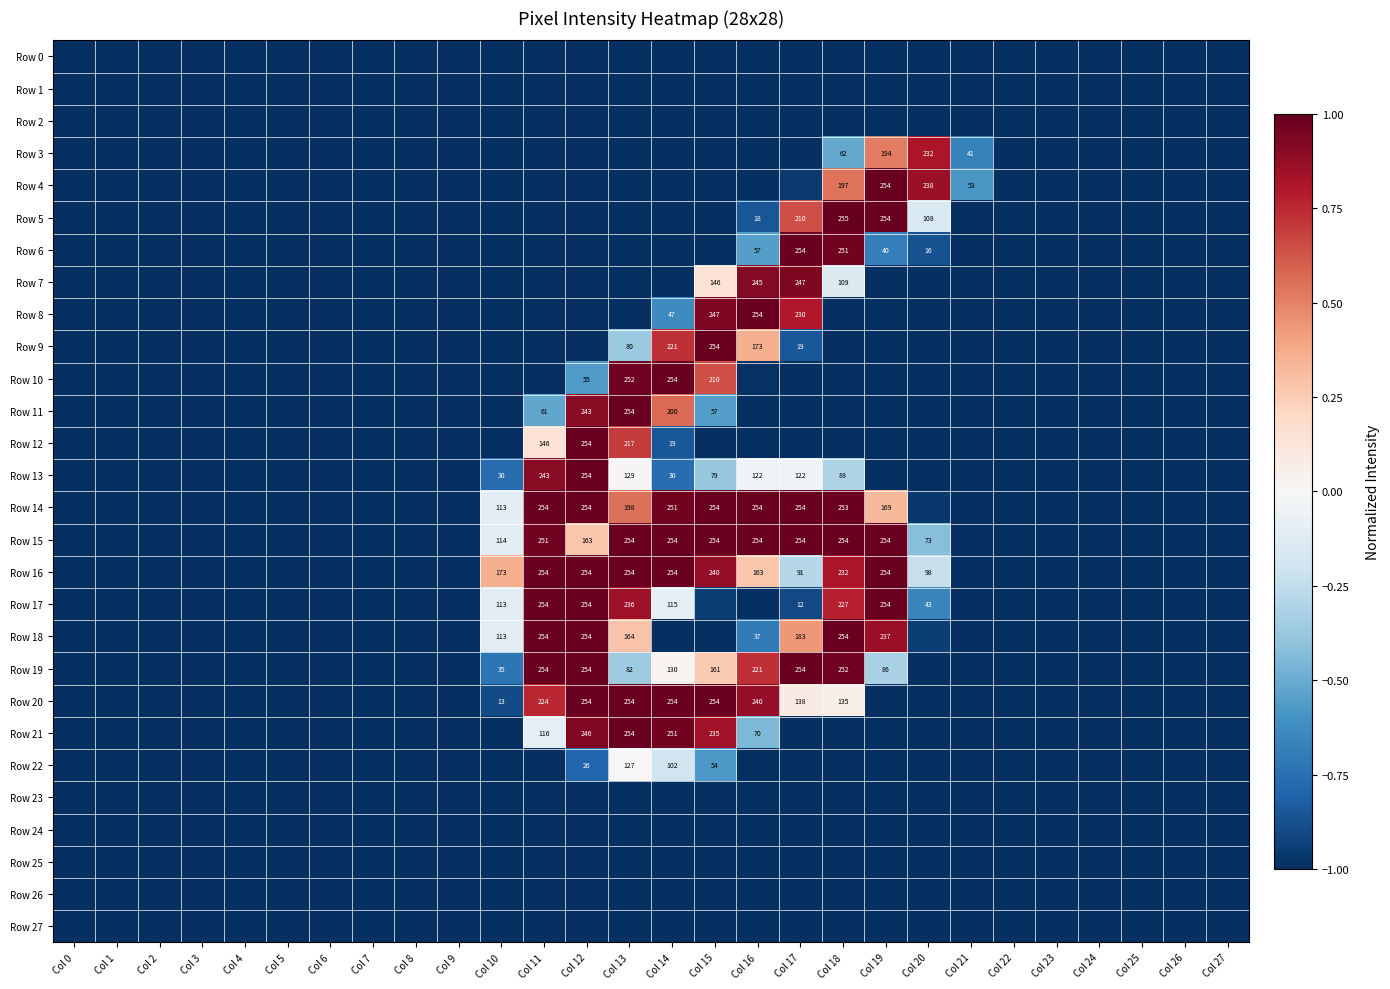

At which label is Row 18 closest to 0?

Col 10